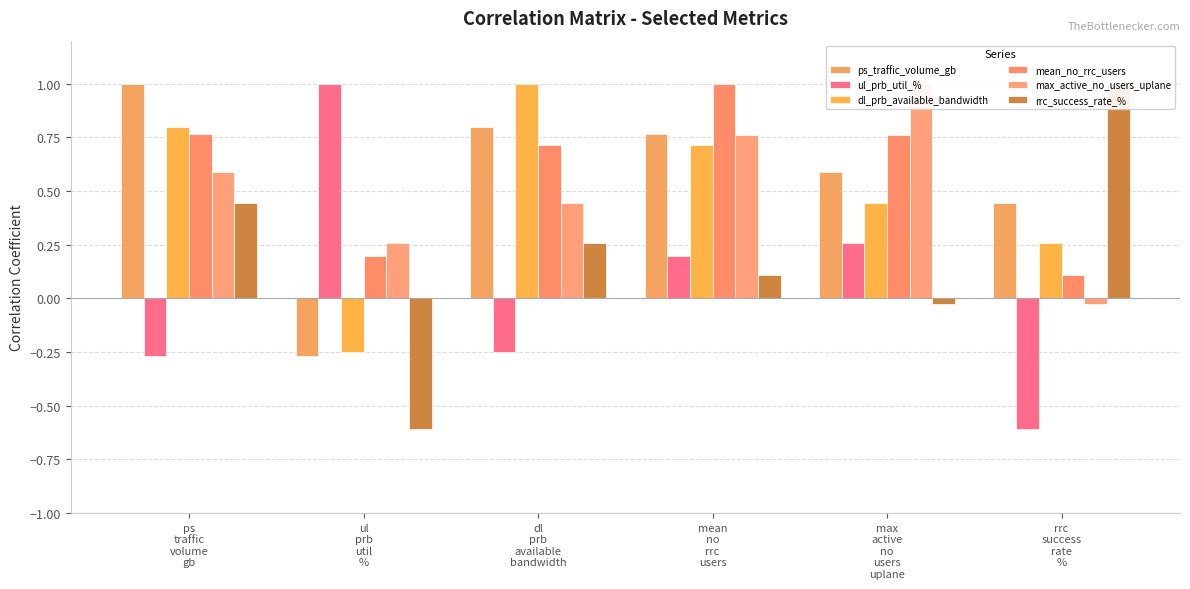

Between max
active
no
users
uplane and rrc
success
rate
%, which is larger?

max
active
no
users
uplane